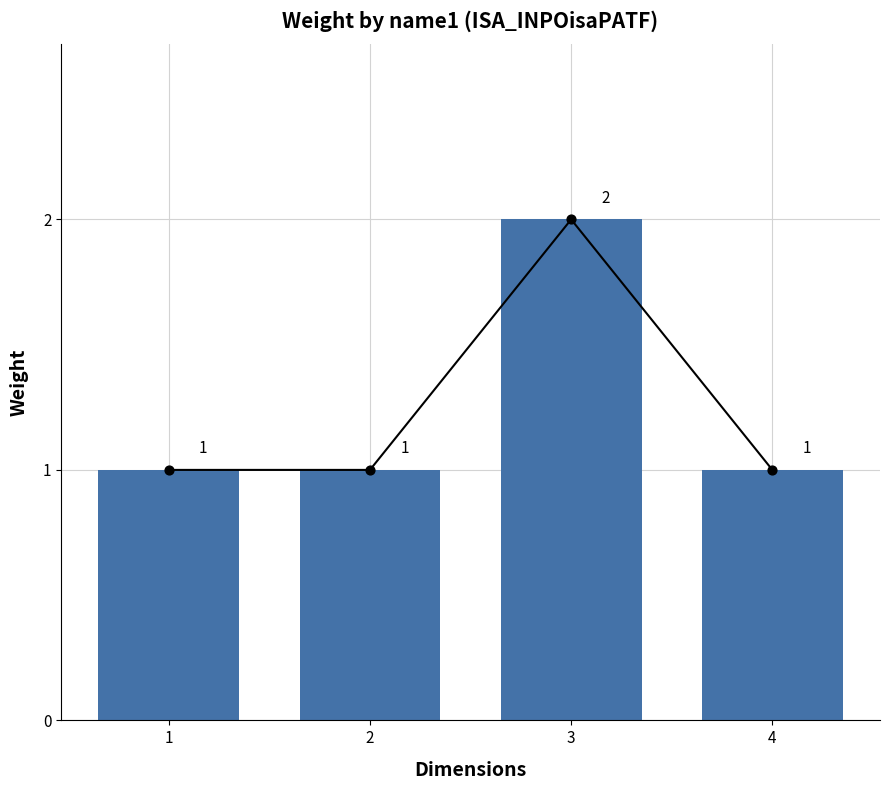

Which has a higher value, 4 or 1?

4